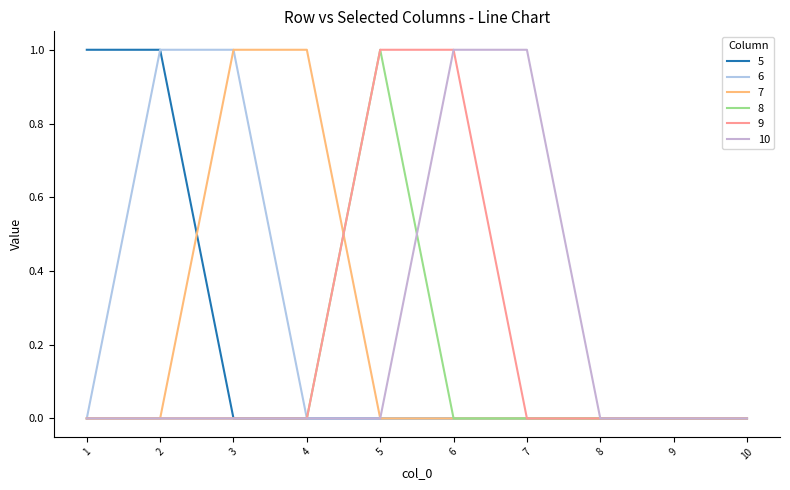

How many lines are shown in the chart?

6